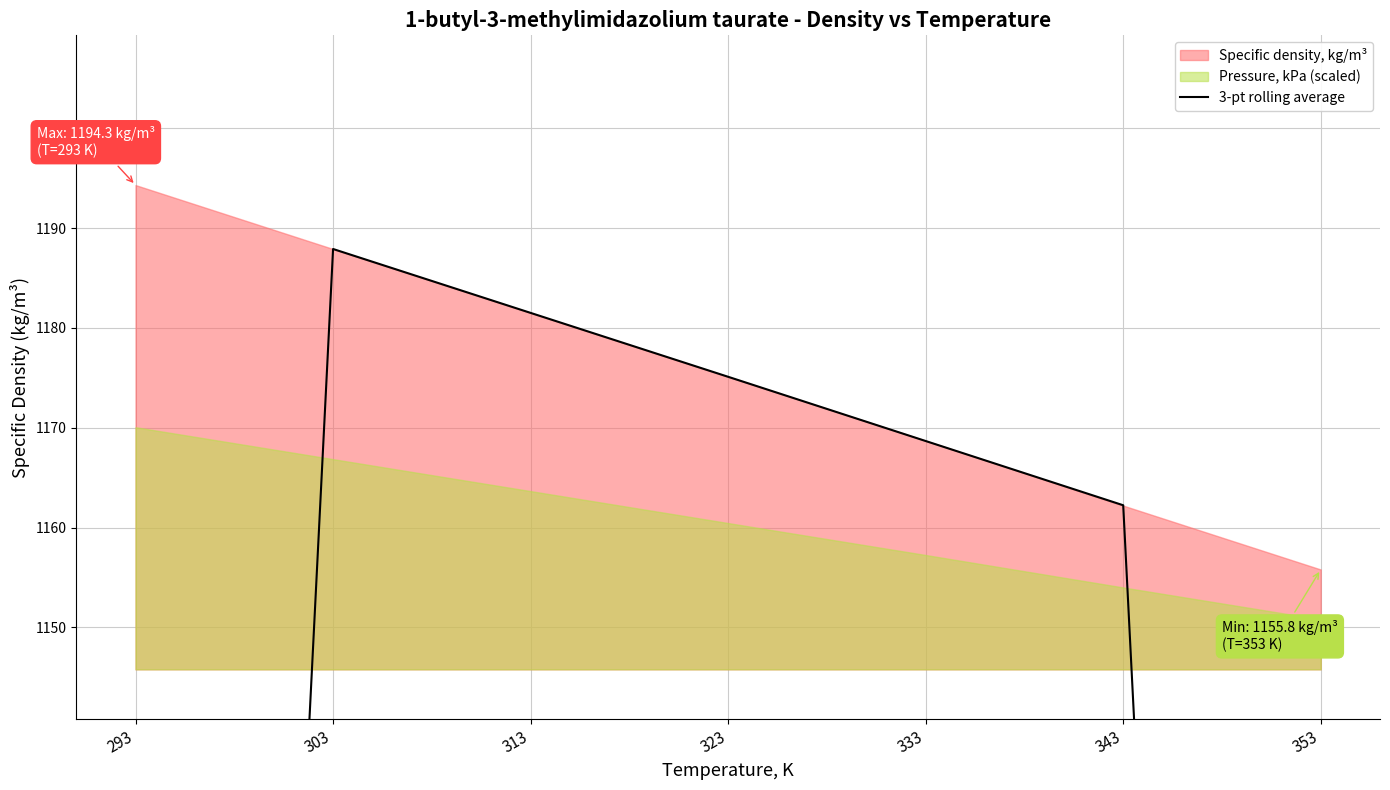

Between 343 and 333, which is larger?

333